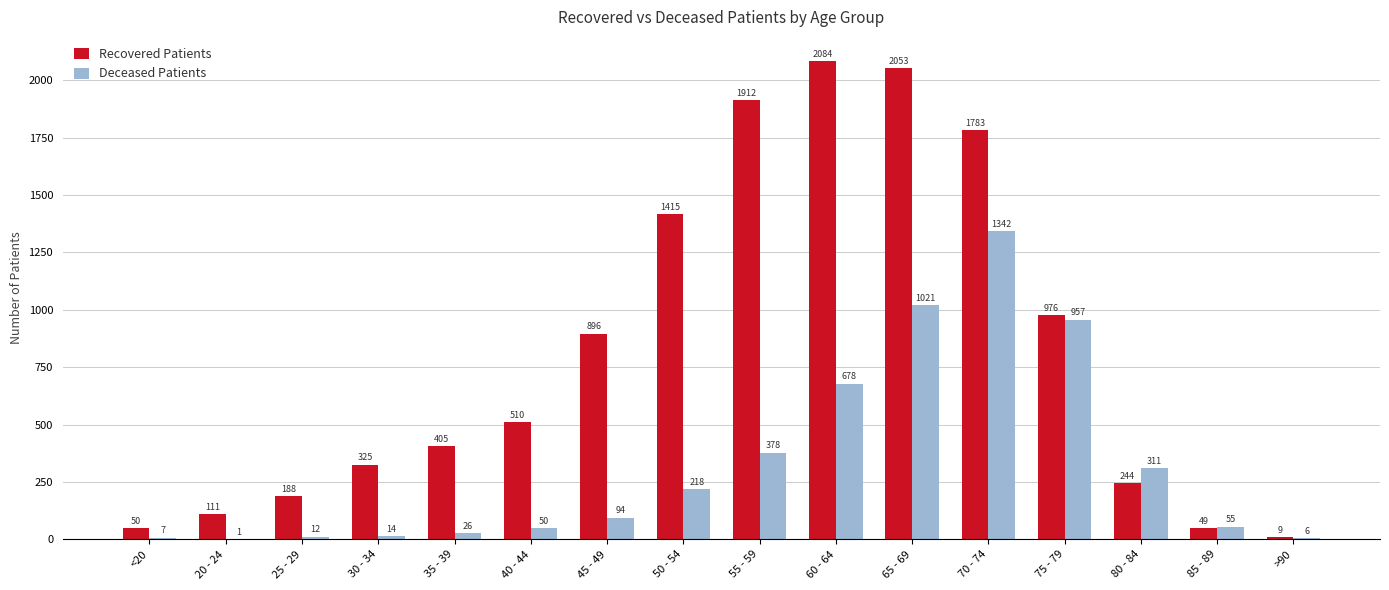

At which label is Deceased Patients closest to 671?

60 - 64